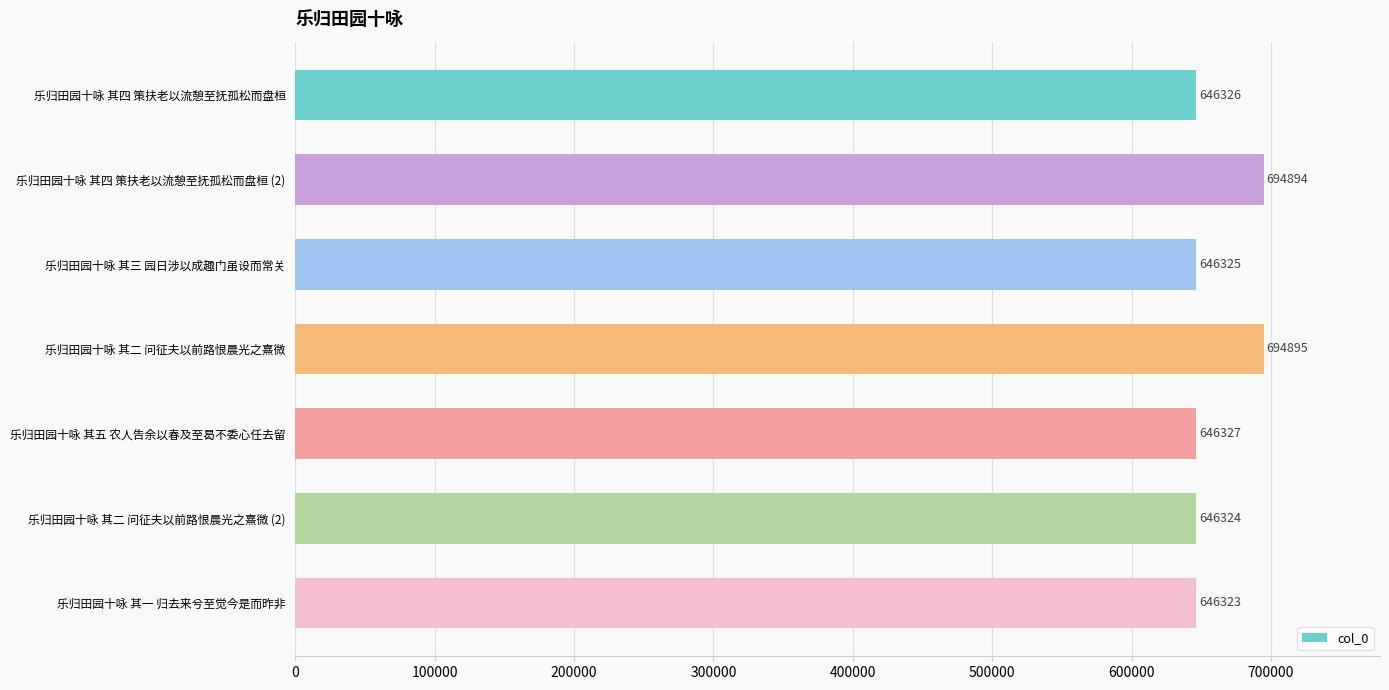

List the labels in order of value, smallest first.

乐归田园十咏 其一 归去来兮至觉今是而昨非, 乐归田园十咏 其二 问征夫以前路恨晨光之熹微 (2), 乐归田园十咏 其三 园日涉以成趣门虽设而常关, 乐归田园十咏 其四 策扶老以流憩至抚孤松而盘桓, 乐归田园十咏 其五 农人告余以春及至曷不委心任去留, 乐归田园十咏 其四 策扶老以流憩至抚孤松而盘桓 (2), 乐归田园十咏 其二 问征夫以前路恨晨光之熹微